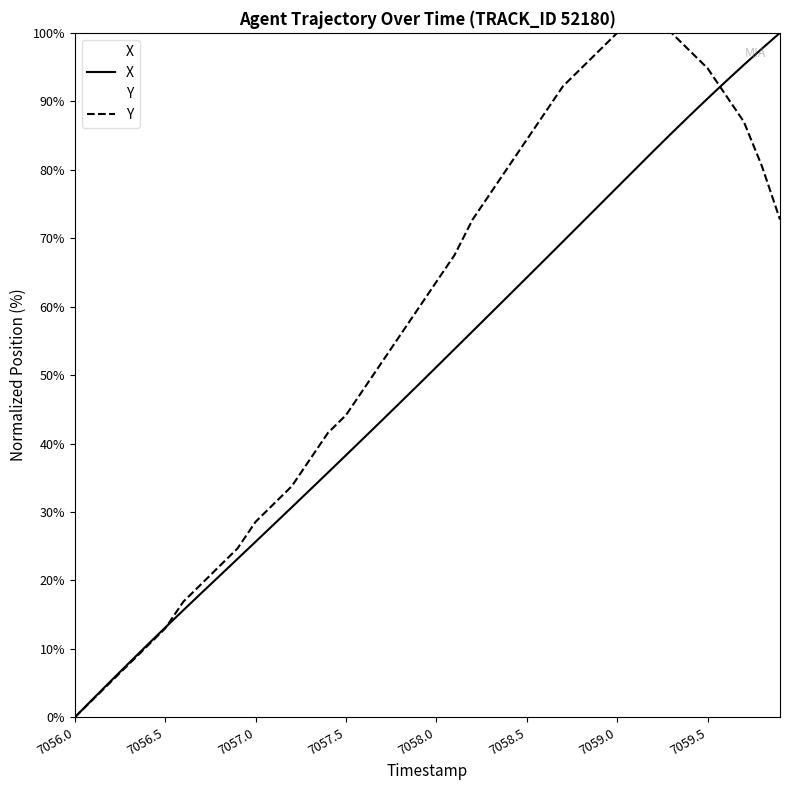

What is the difference between the maximum and minimum values in the X series?

100.0